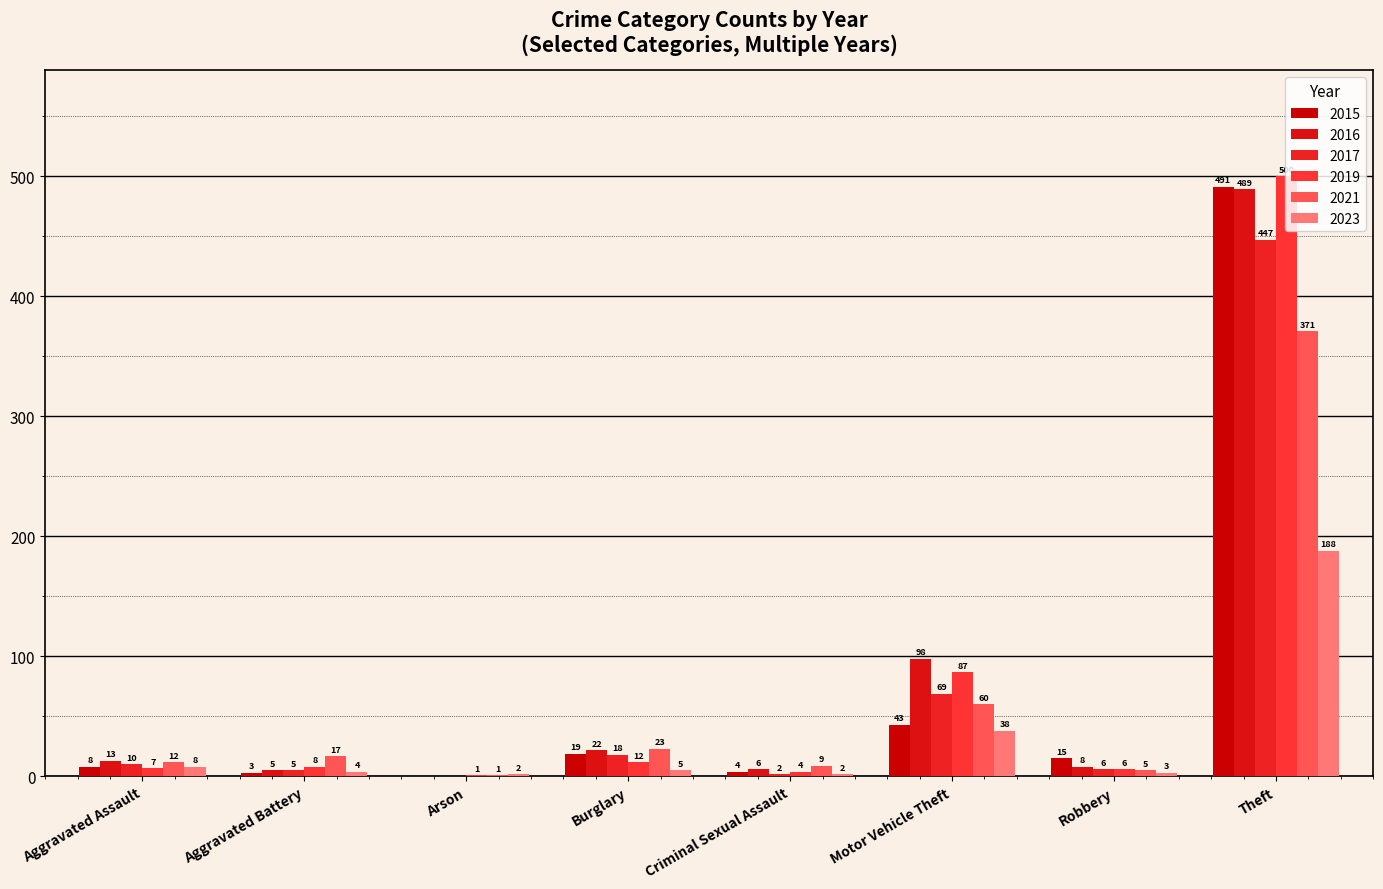

Does the chart contain stacked bars?

No